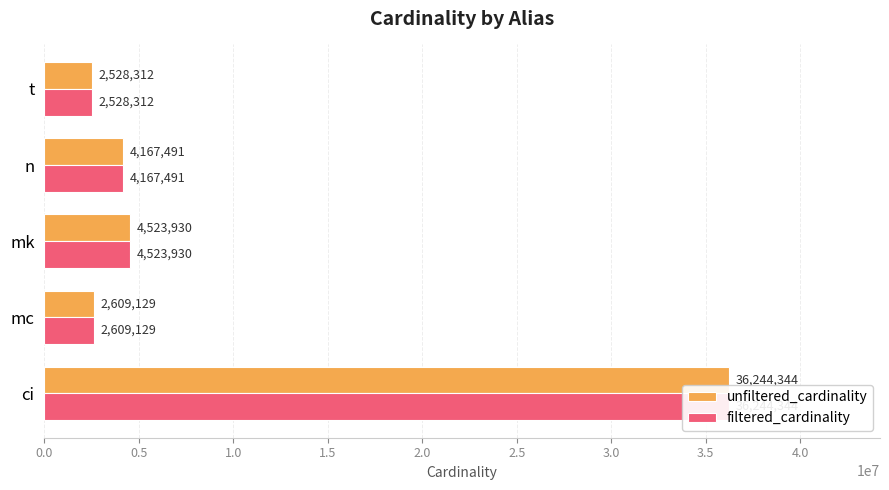

Which series changed the most between ci and mk?

unfiltered_cardinality